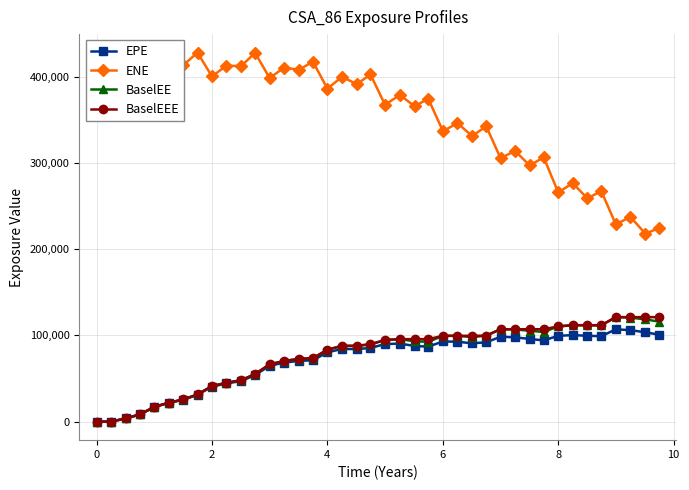

What is the value of the EPE point at the 31st from the left?

95955.9